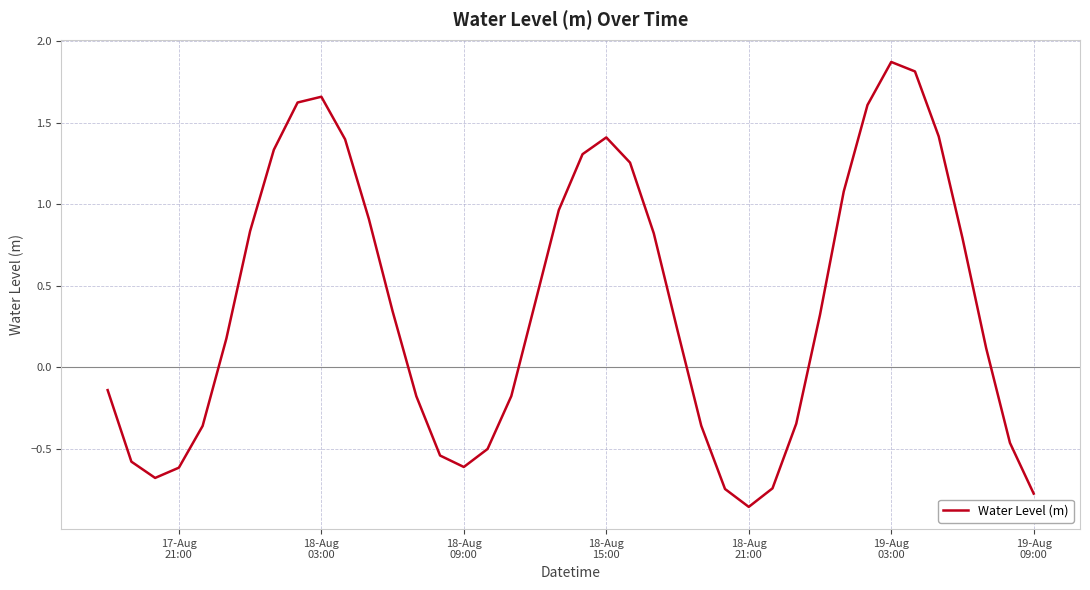

How many lines are shown in the chart?

1